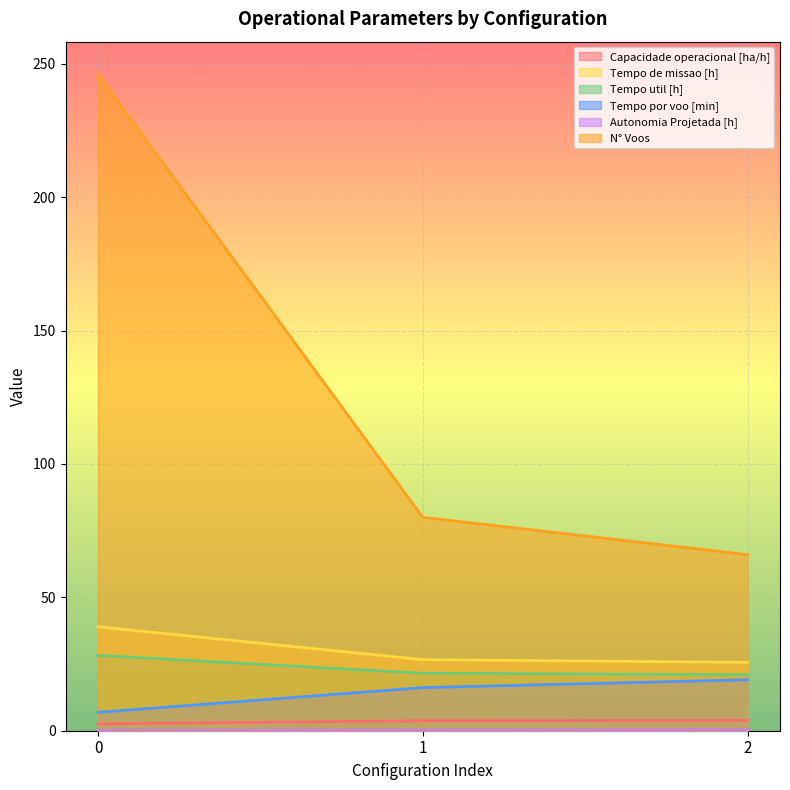

True or false: Tempo de missao [h] has a value of 25.6 at 2.

True